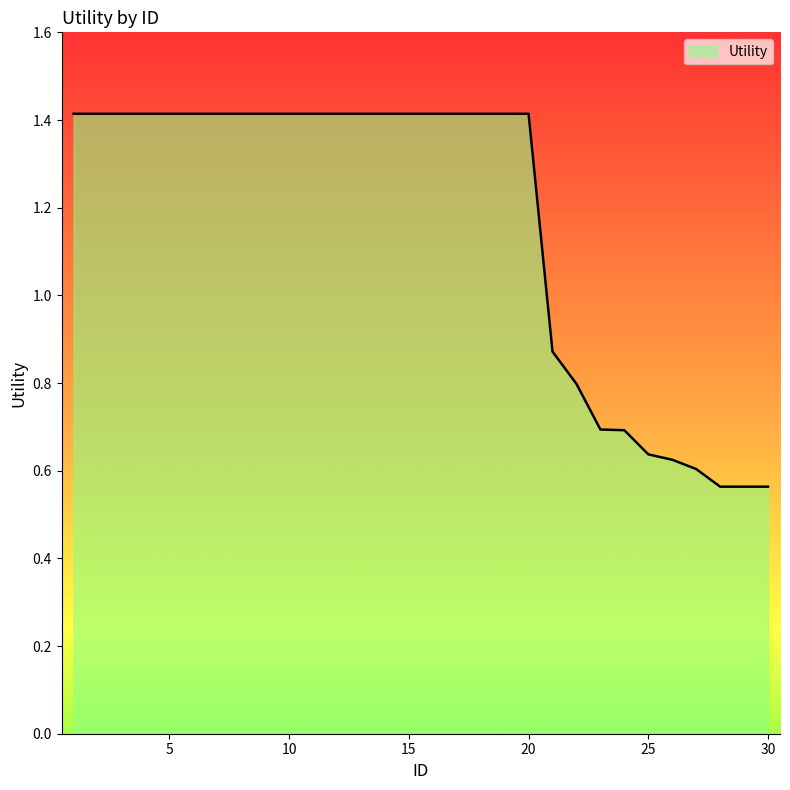

What is the maximum value shown in the chart?

1.4